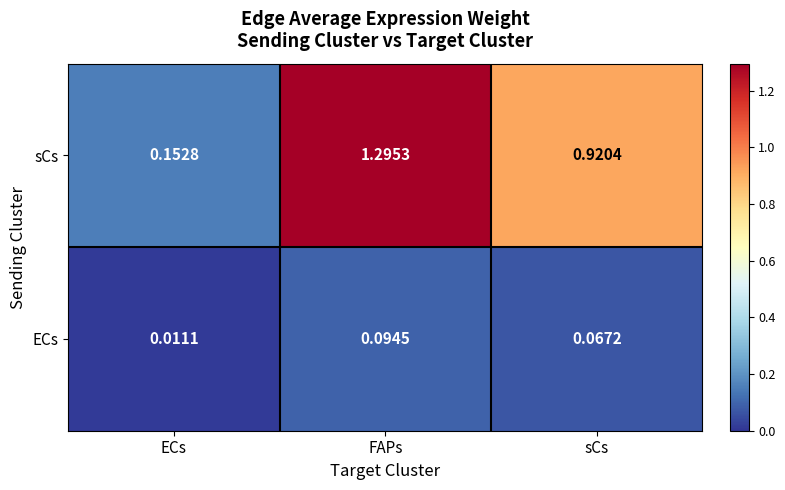

At which category is the sum across all series the highest?

FAPs